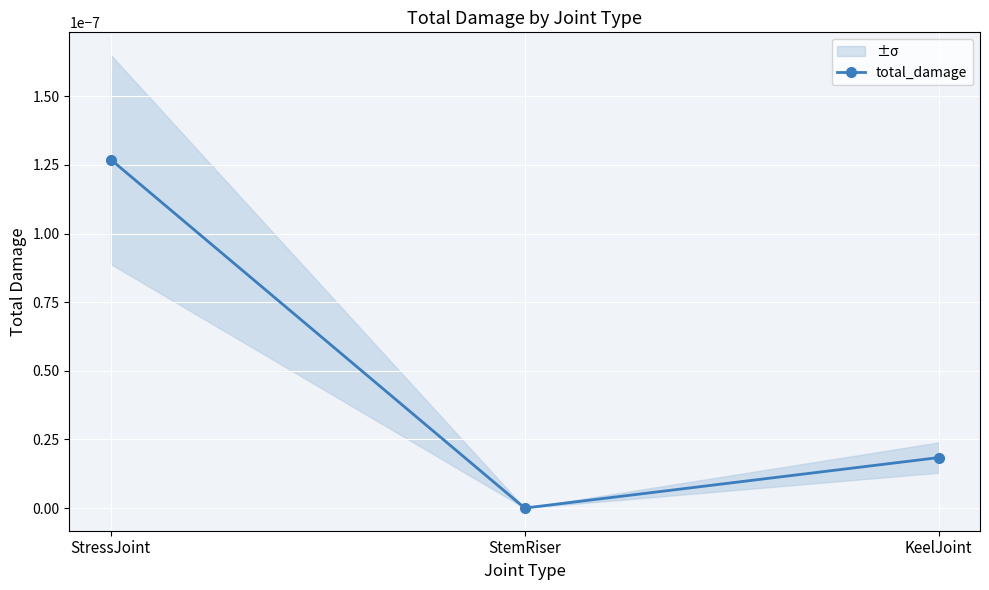

Rank the categories by value from lowest to highest.

StemRiser, KeelJoint, StressJoint